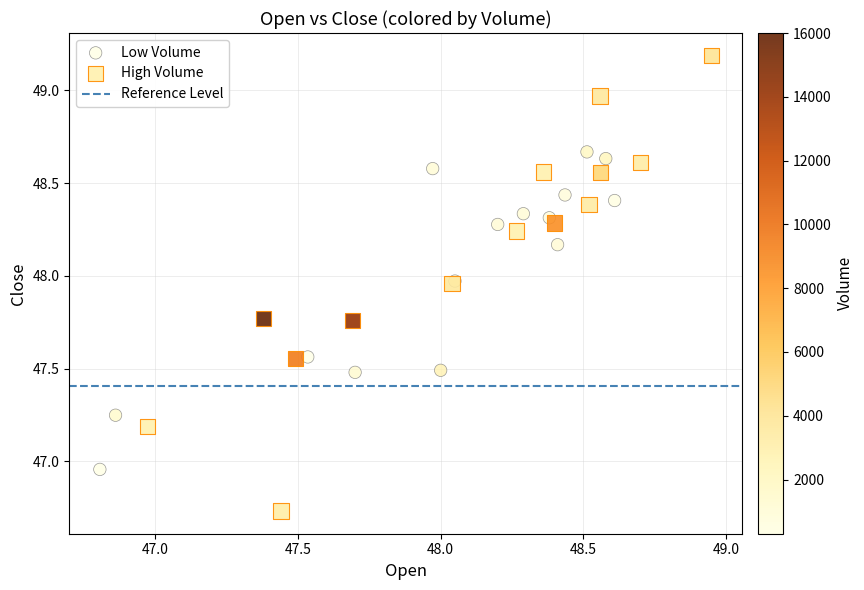

Which series contains the highest Y value?

High Volume